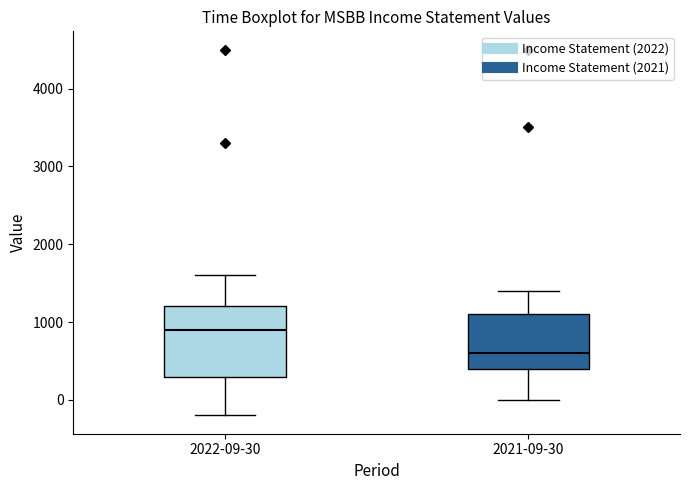

Reading left to right, transcribe this box plot: for each box, give where its median line is, the range the box spans, and where its two whiskers end, as read against the y-axis. The values are not printed on the chart, so give them approximately, as read against the axis.

2022-09-30: median 900, box 300 to 1200, whiskers -200 to 1600
2021-09-30: median 600, box 400 to 1100, whiskers 0 to 1400